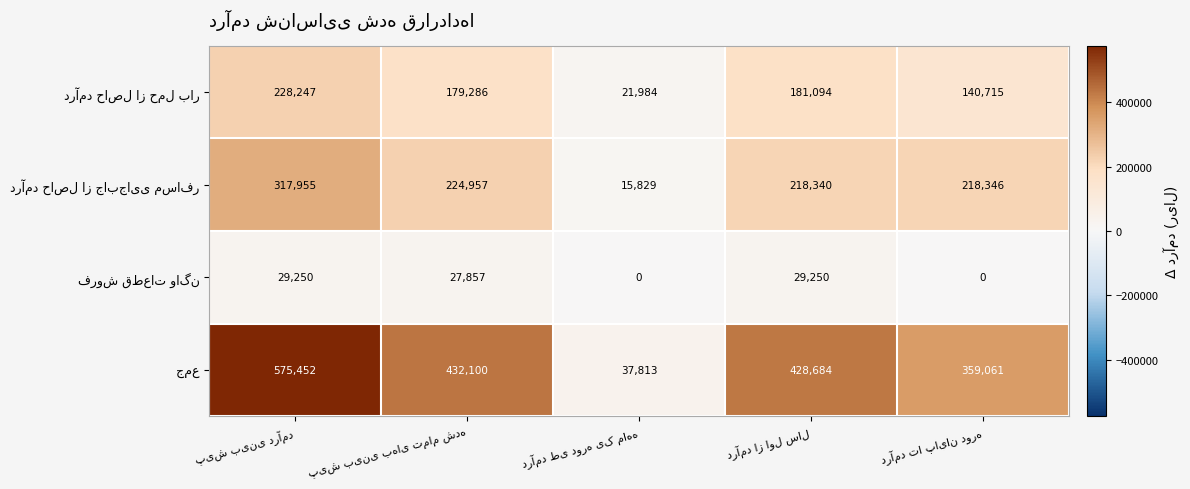

At how many categories does at least one series exceed 12675?

5